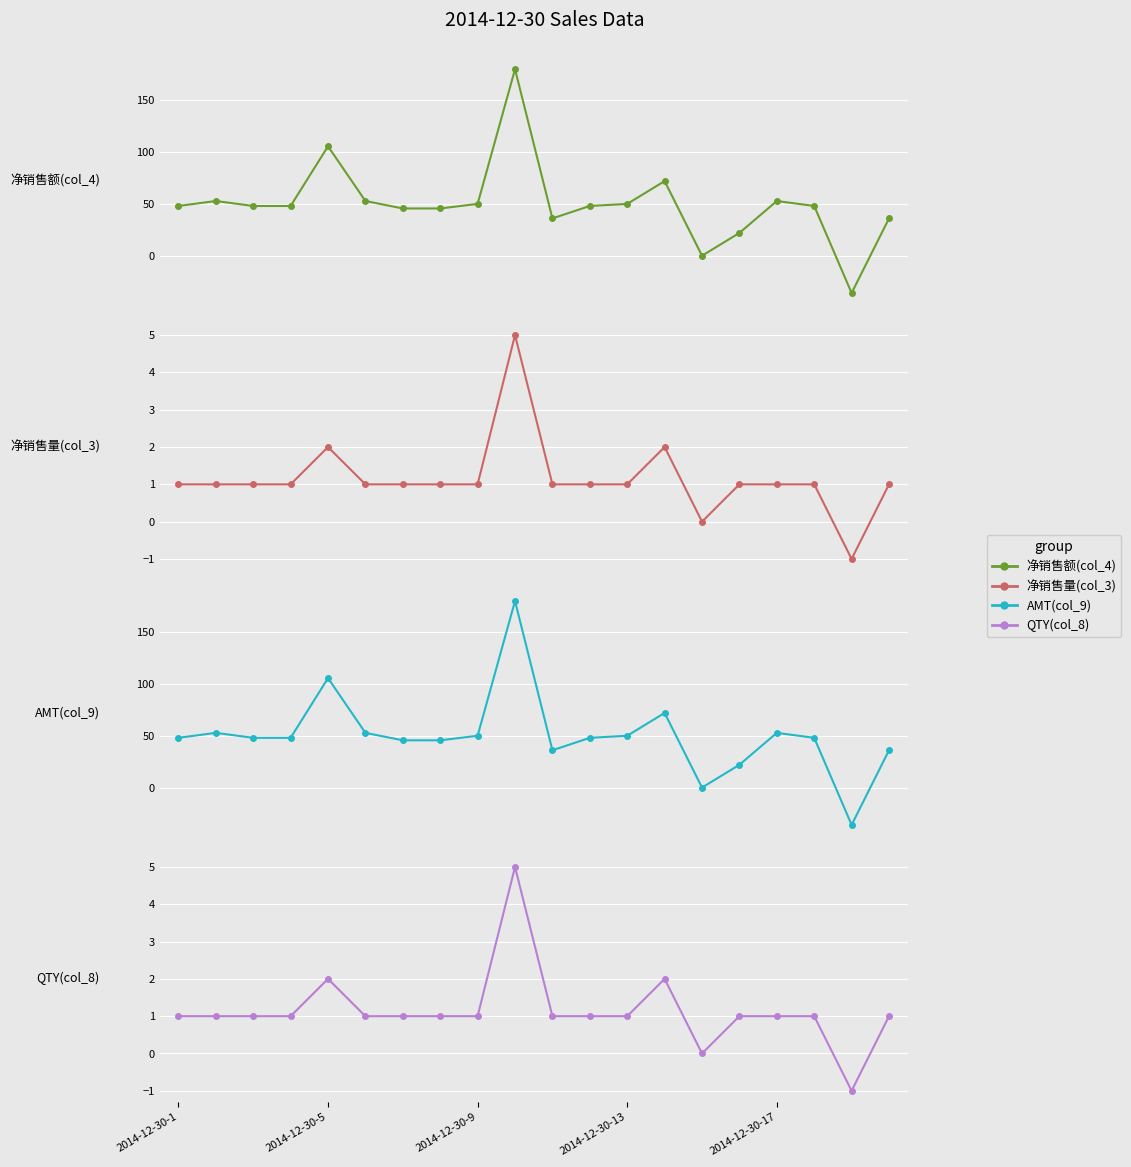

True or false: QTY(col_8) and 净销售量(col_3) cross at least once.

False